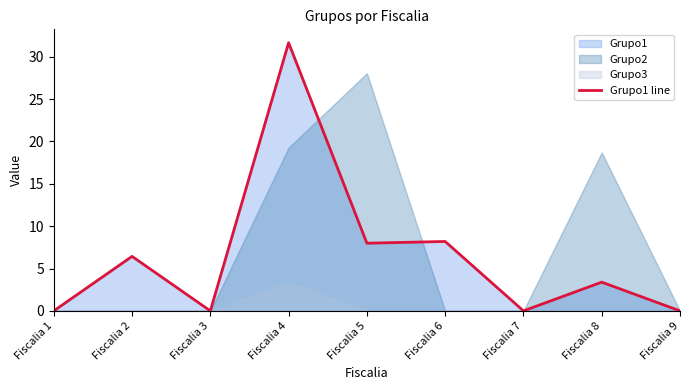

List the labels in order of value, largest first.

Fiscalia 4, Fiscalia 6, Fiscalia 5, Fiscalia 2, Fiscalia 8, Fiscalia 1, Fiscalia 3, Fiscalia 7, Fiscalia 9